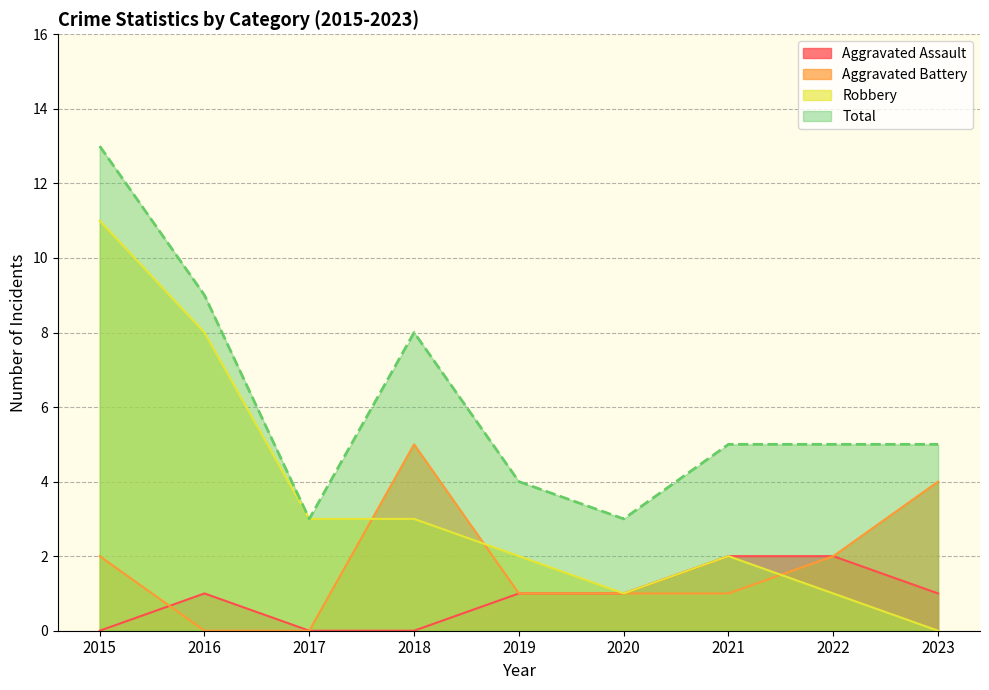

True or false: Total has a value of 5 at 2023.

True